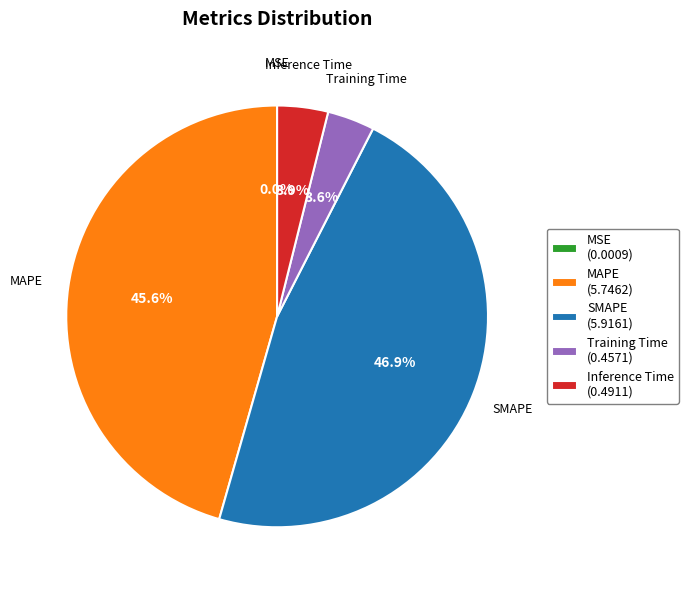

Combined, do Inference Time and Training Time account for over 50%?

No